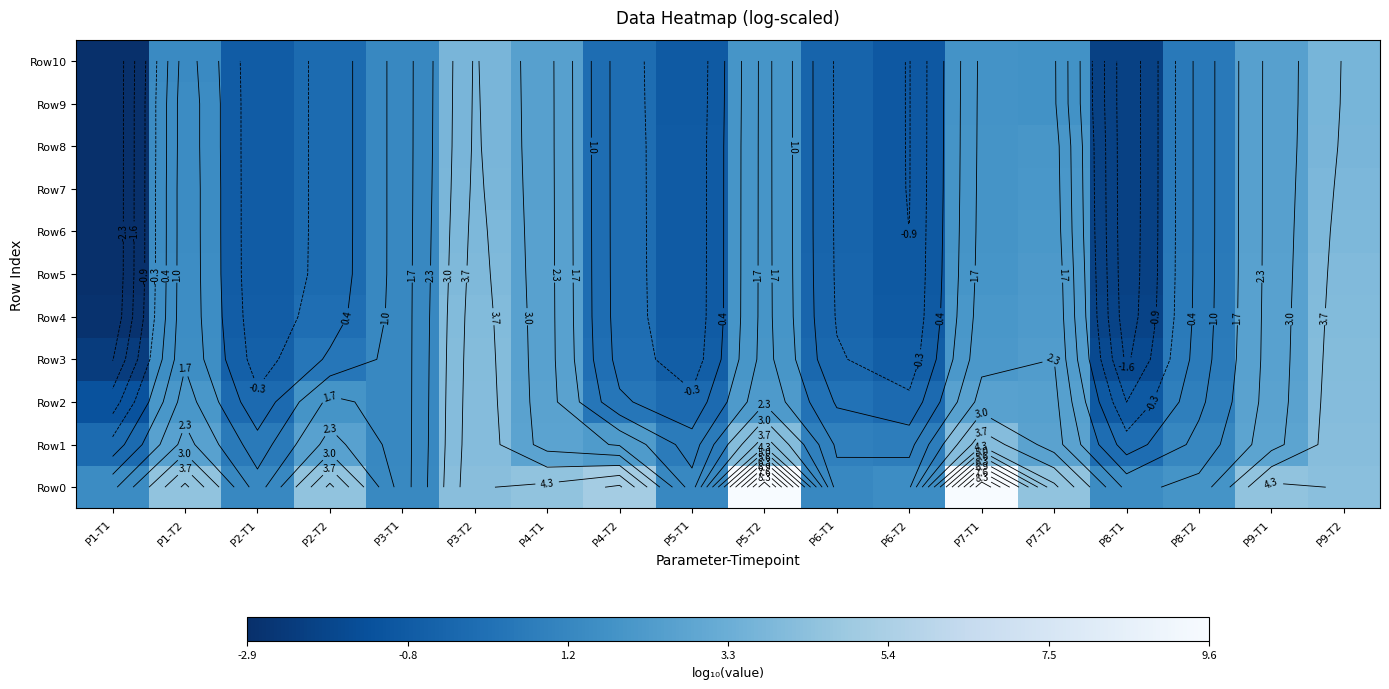

What is the total value across all series at P3-T2?

43.5